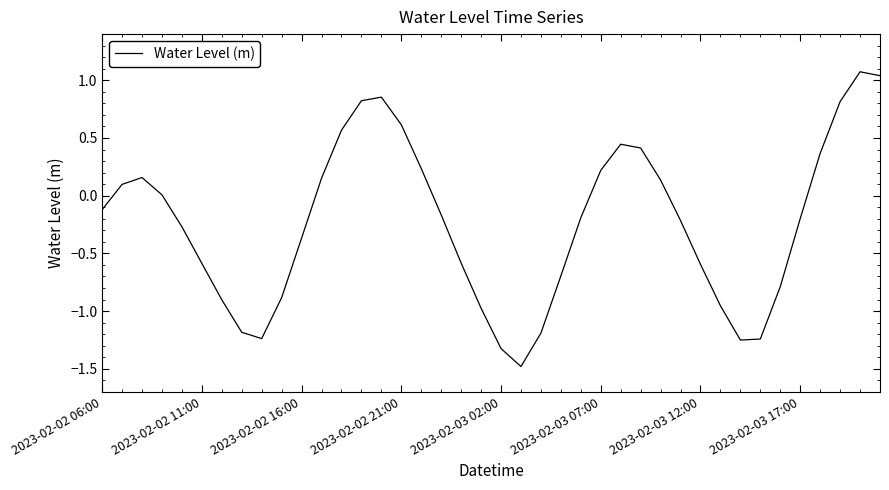

What is the greatest value displayed?

1.1